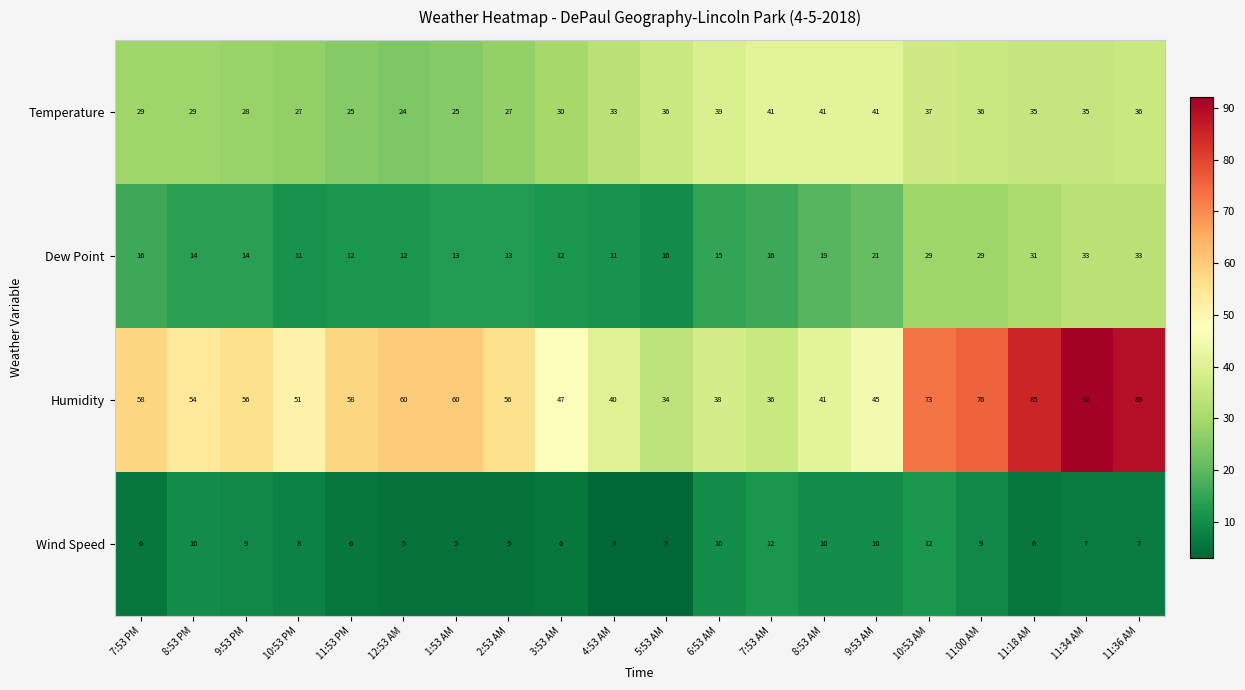

Which series has the largest total across all categories?

Humidity